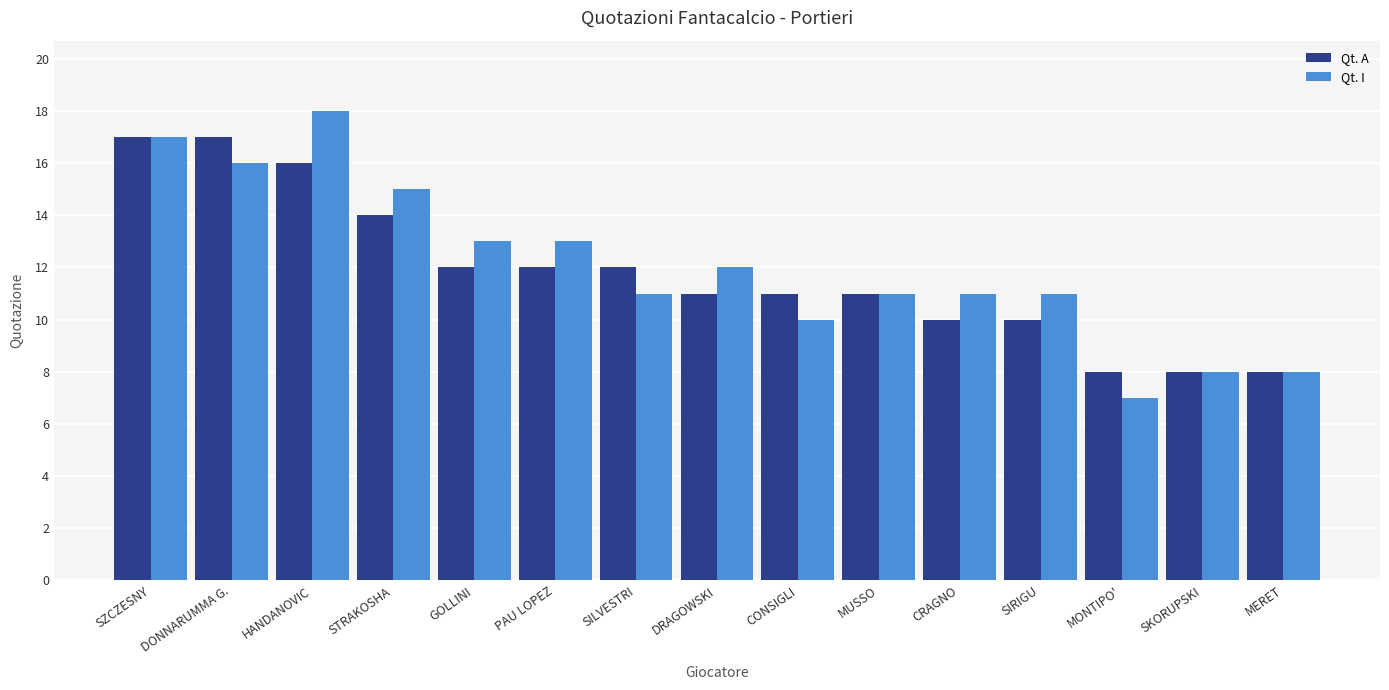

List the series in order of their overall mean, lowest first.

Qt. A, Qt. I